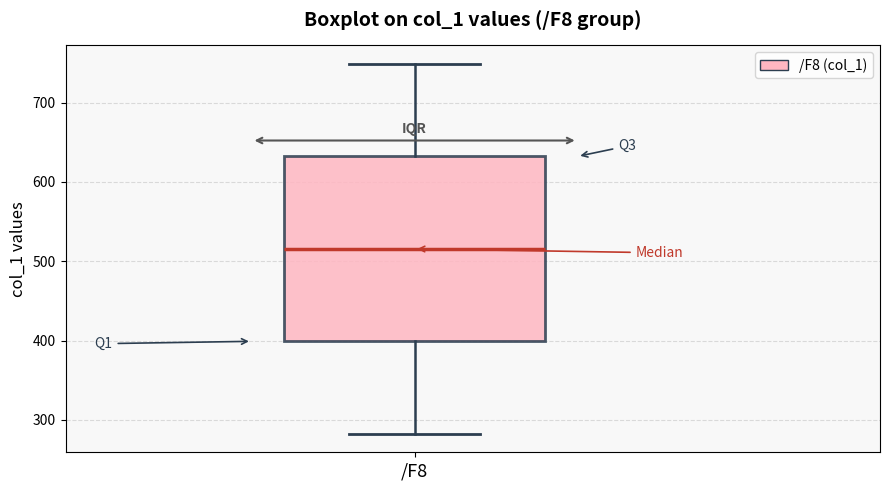

Where is the upper edge of the box for /F8 on the y-axis? The values are not printed on the chart, so give them approximately, as read against the axis.

630